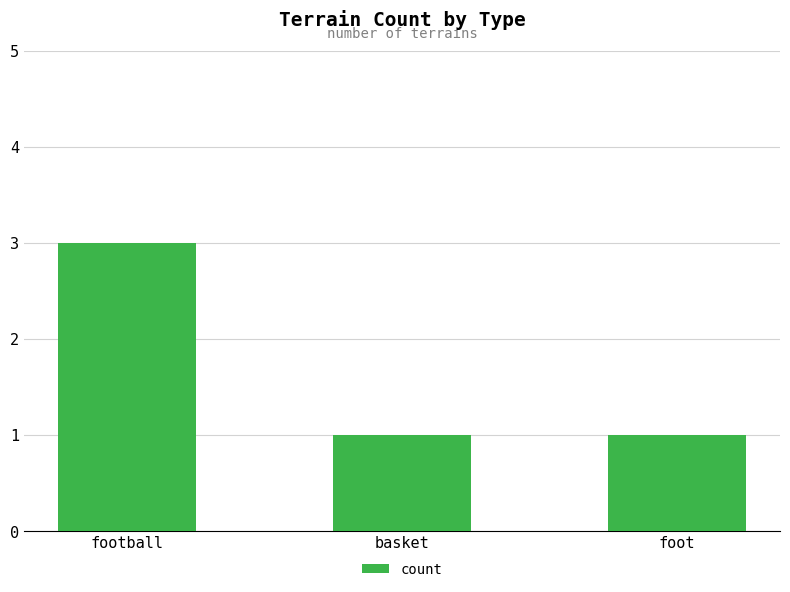

What is the change in value from football to foot?

-2